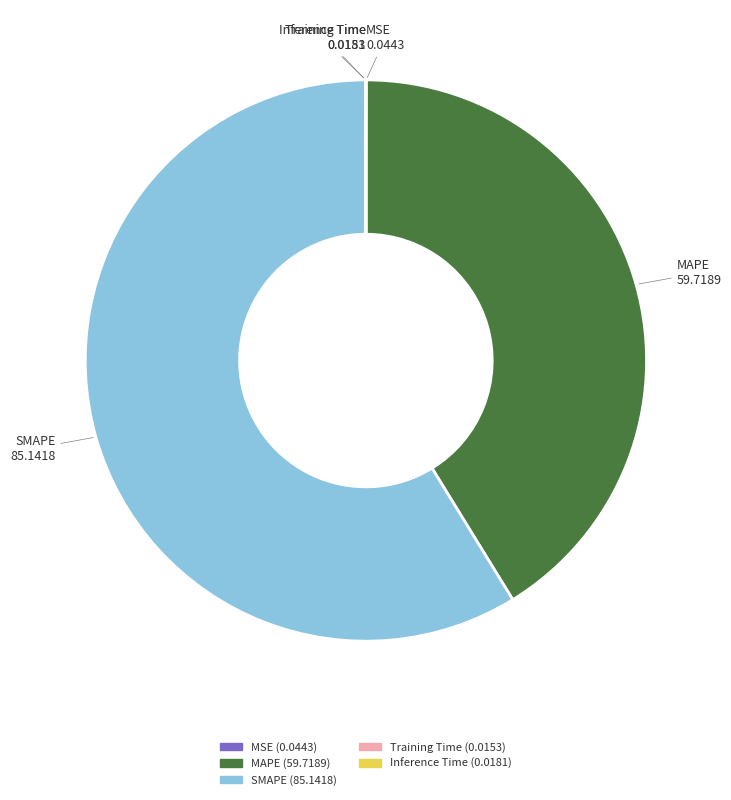

Is it true that MAPE is 41% of the pie?

True